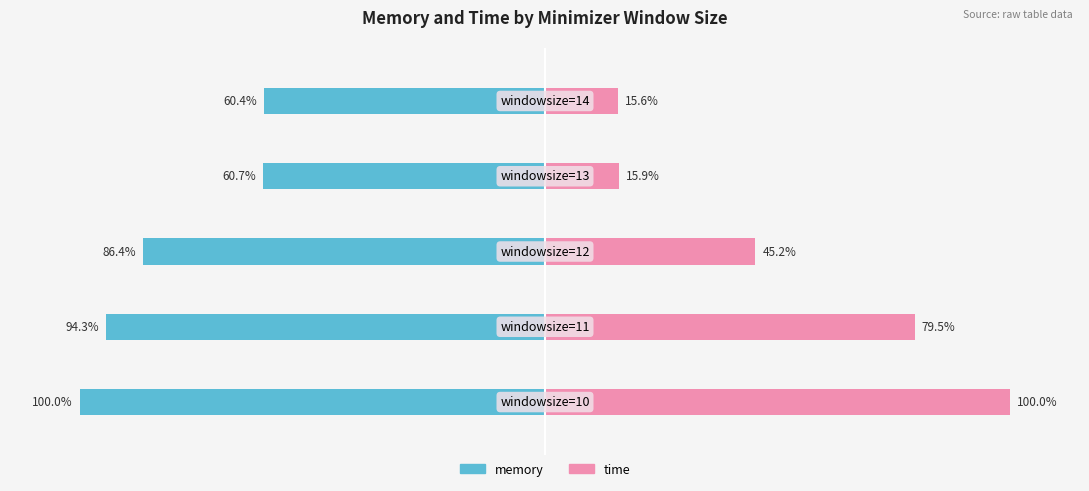

Count the number of categories in the chart.

5